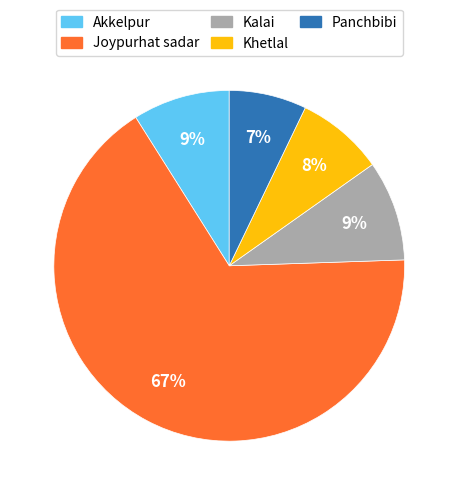

The Akkelpur slice represents 1% of the pie. True or false?

False